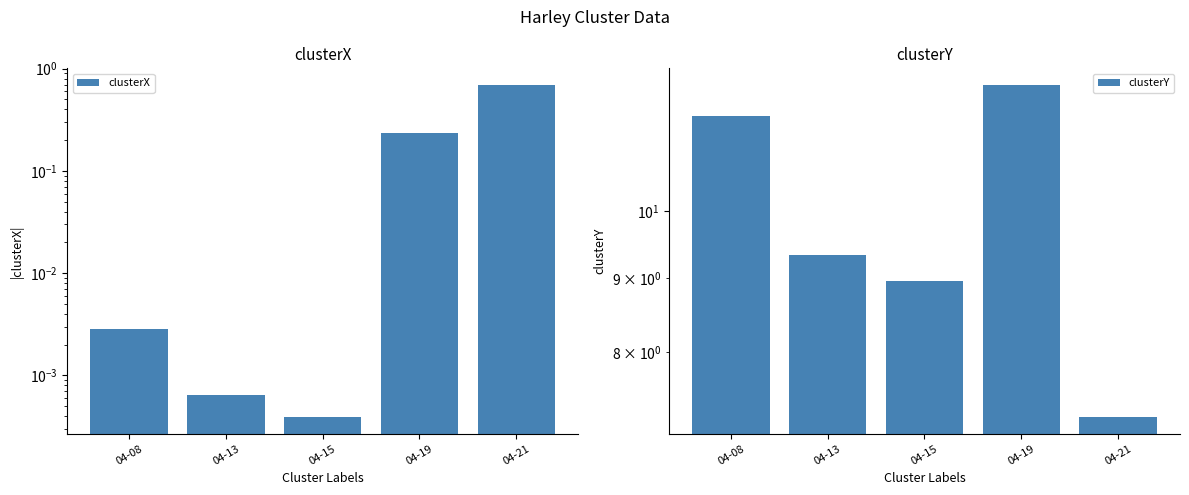

What are all the series names shown in the legend?

clusterX, clusterY